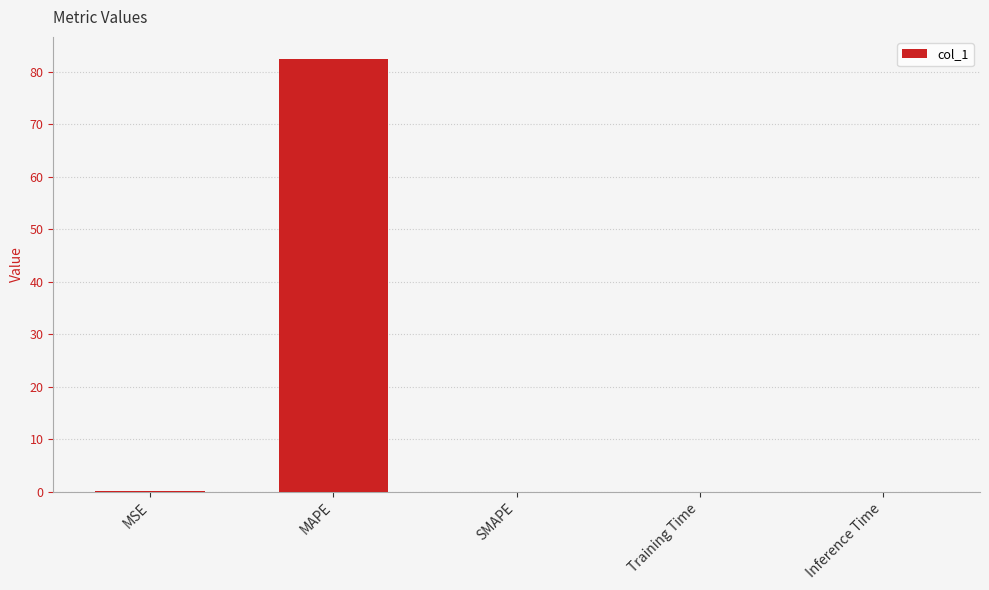

What is the sum of all values?

82.7